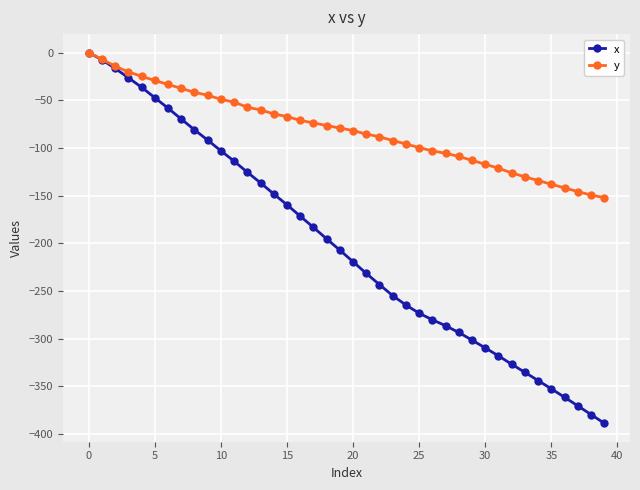

Which series has the widest spread of values?

x